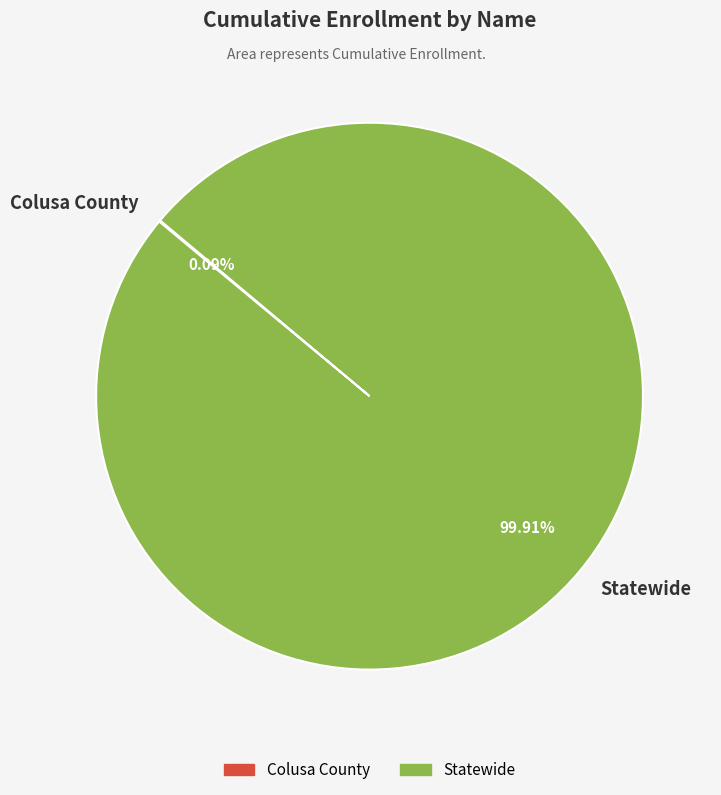

Is there a majority slice in this chart?

Yes